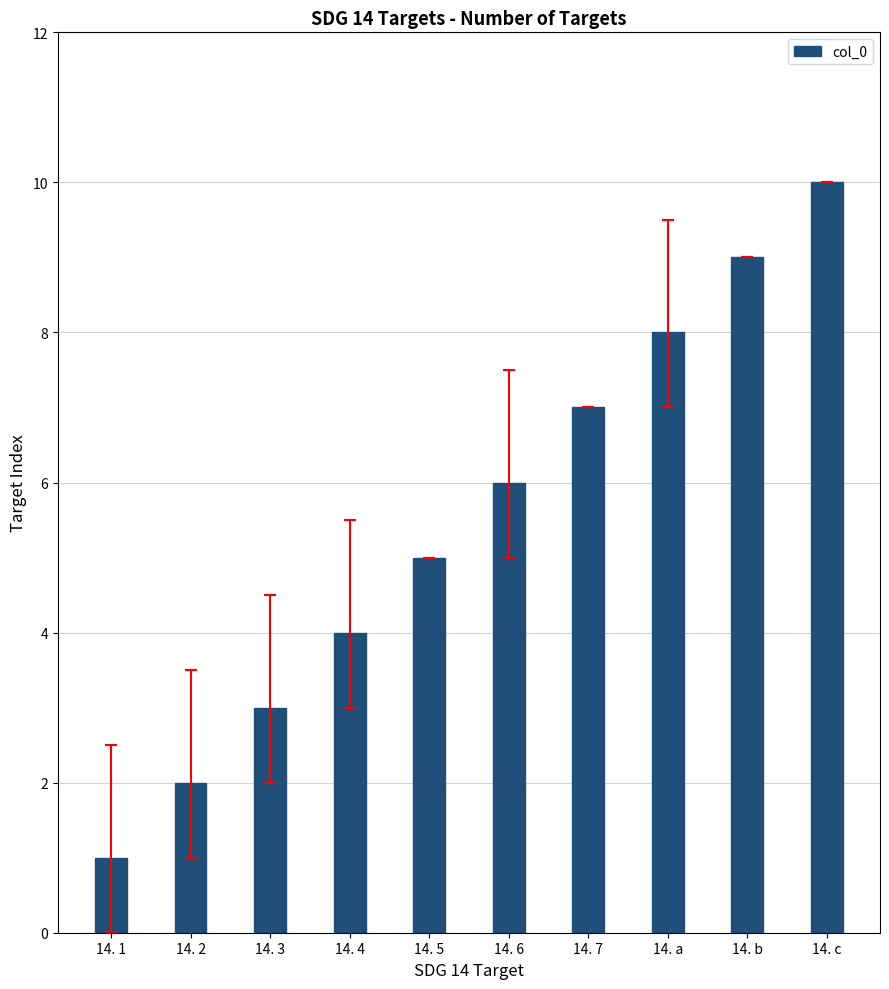

What is the difference between the second highest and second lowest values?

7